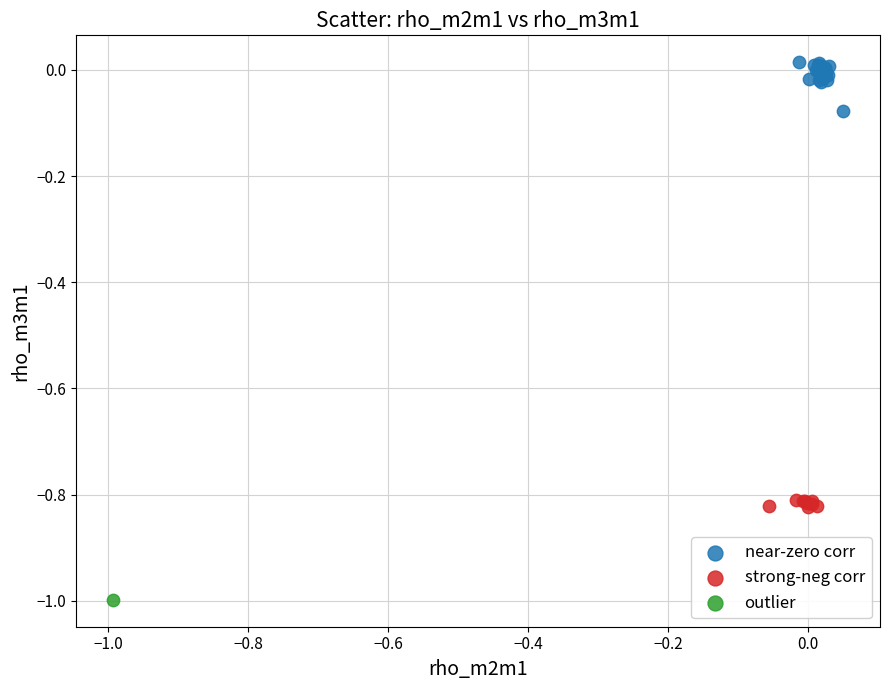

What are all the series names shown in the legend?

near-zero corr, strong-neg corr, outlier